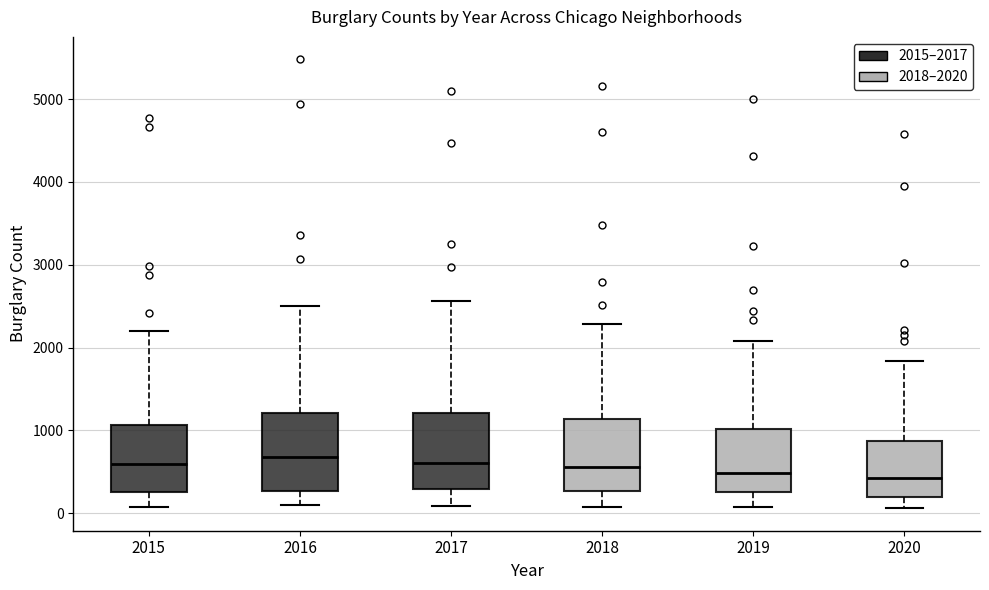

Where is the lower edge of the box at x = 2017 on the y-axis? The values are not printed on the chart, so give them approximately, as read against the axis.

300